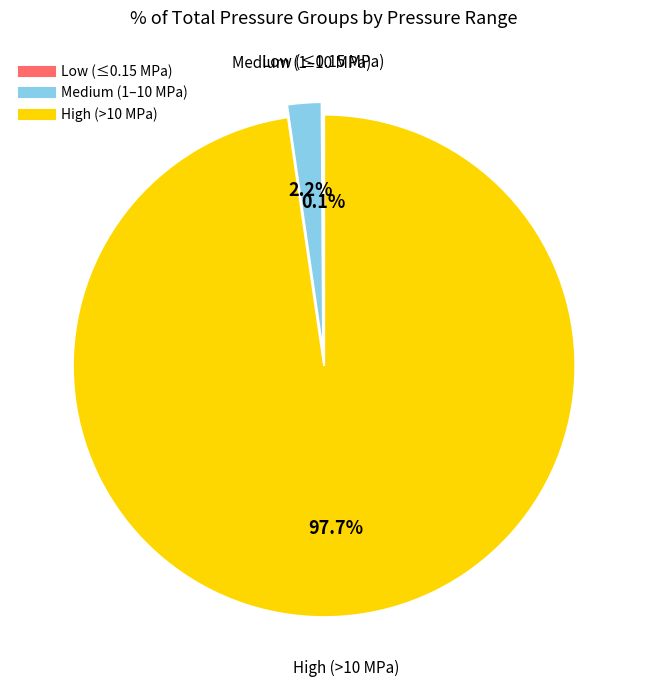

Is there a majority slice in this chart?

Yes